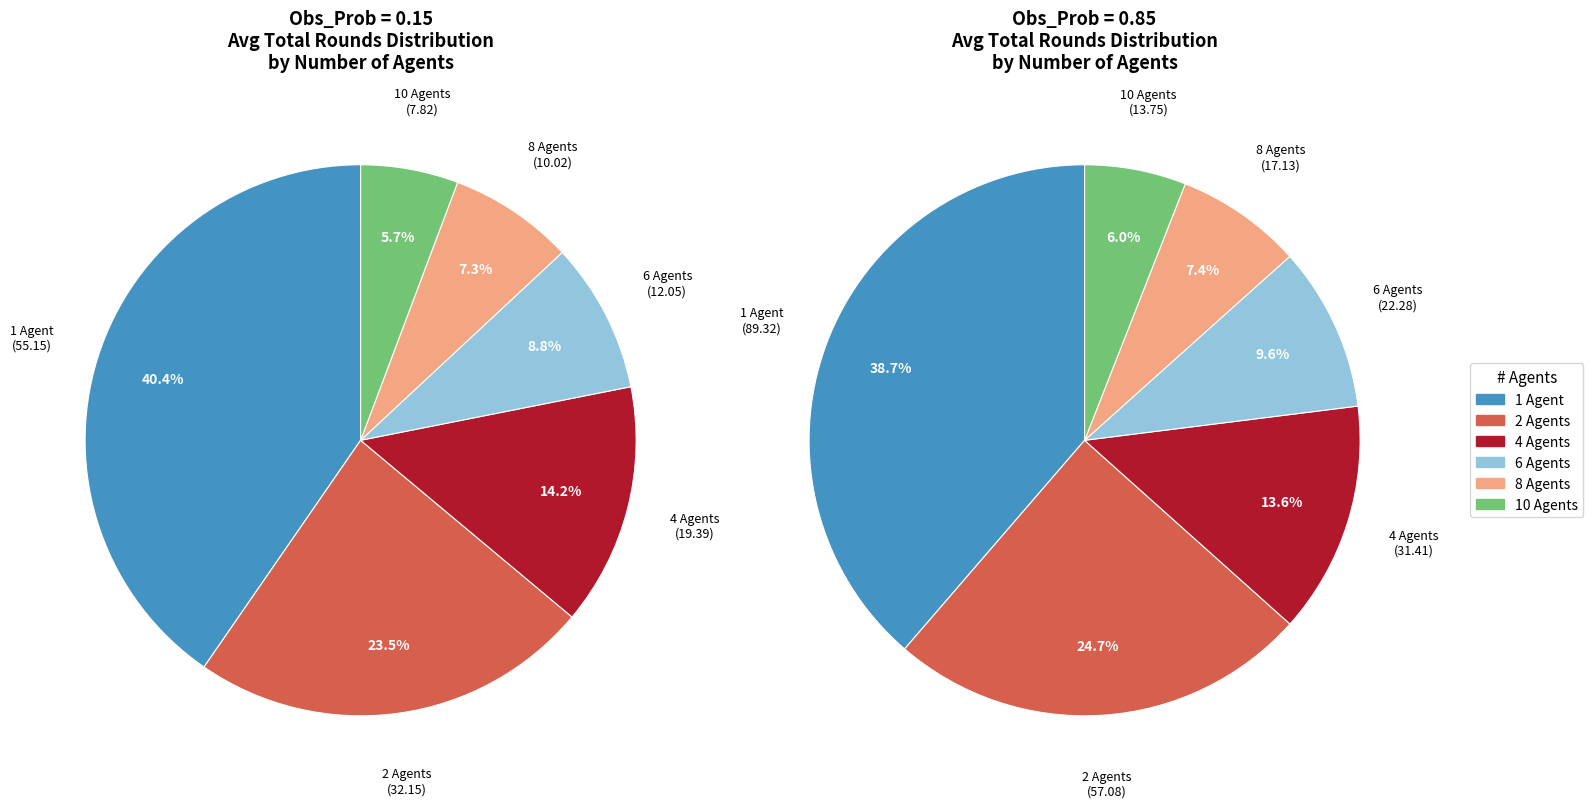

Does 4 Agents represent more than half of the total?

No